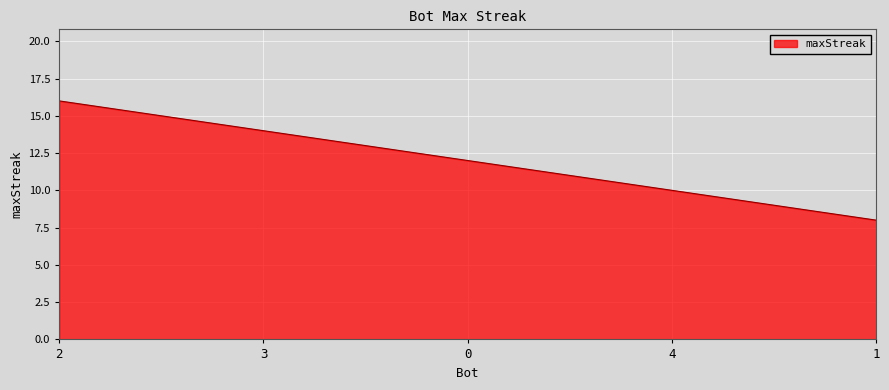

What is the change in value from 0 to 1?

-4